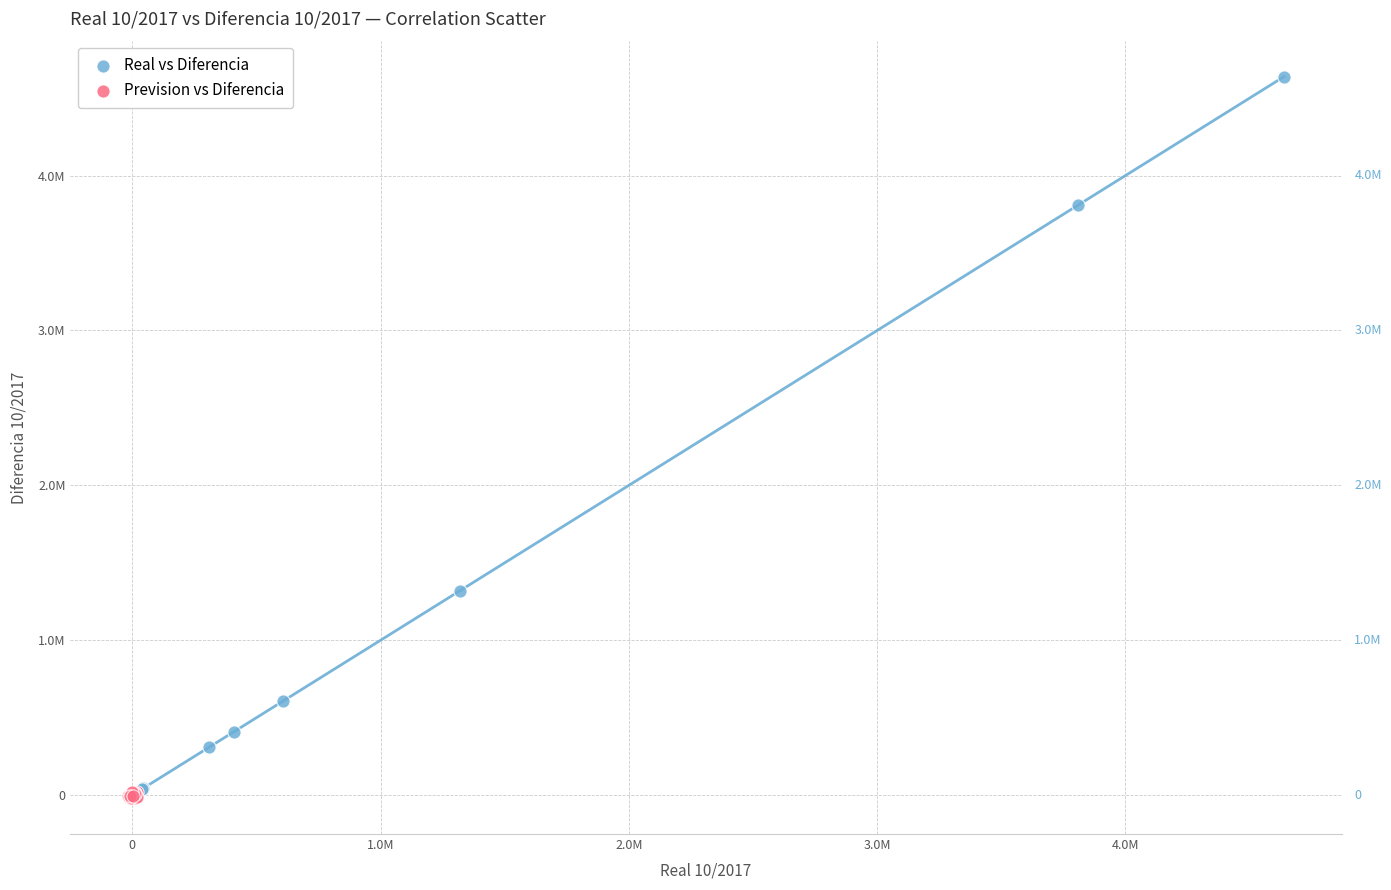

What are all the series names shown in the legend?

Real vs Diferencia, Prevision vs Diferencia